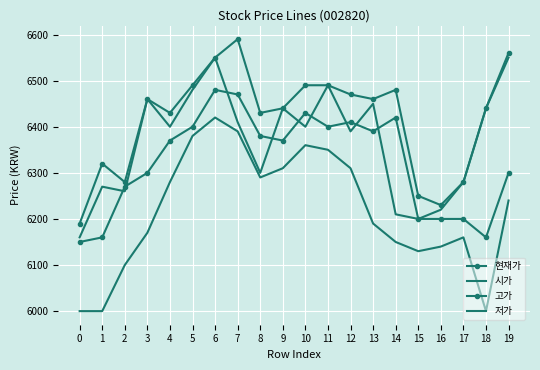

Which has a higher value, 10 or 13?

10